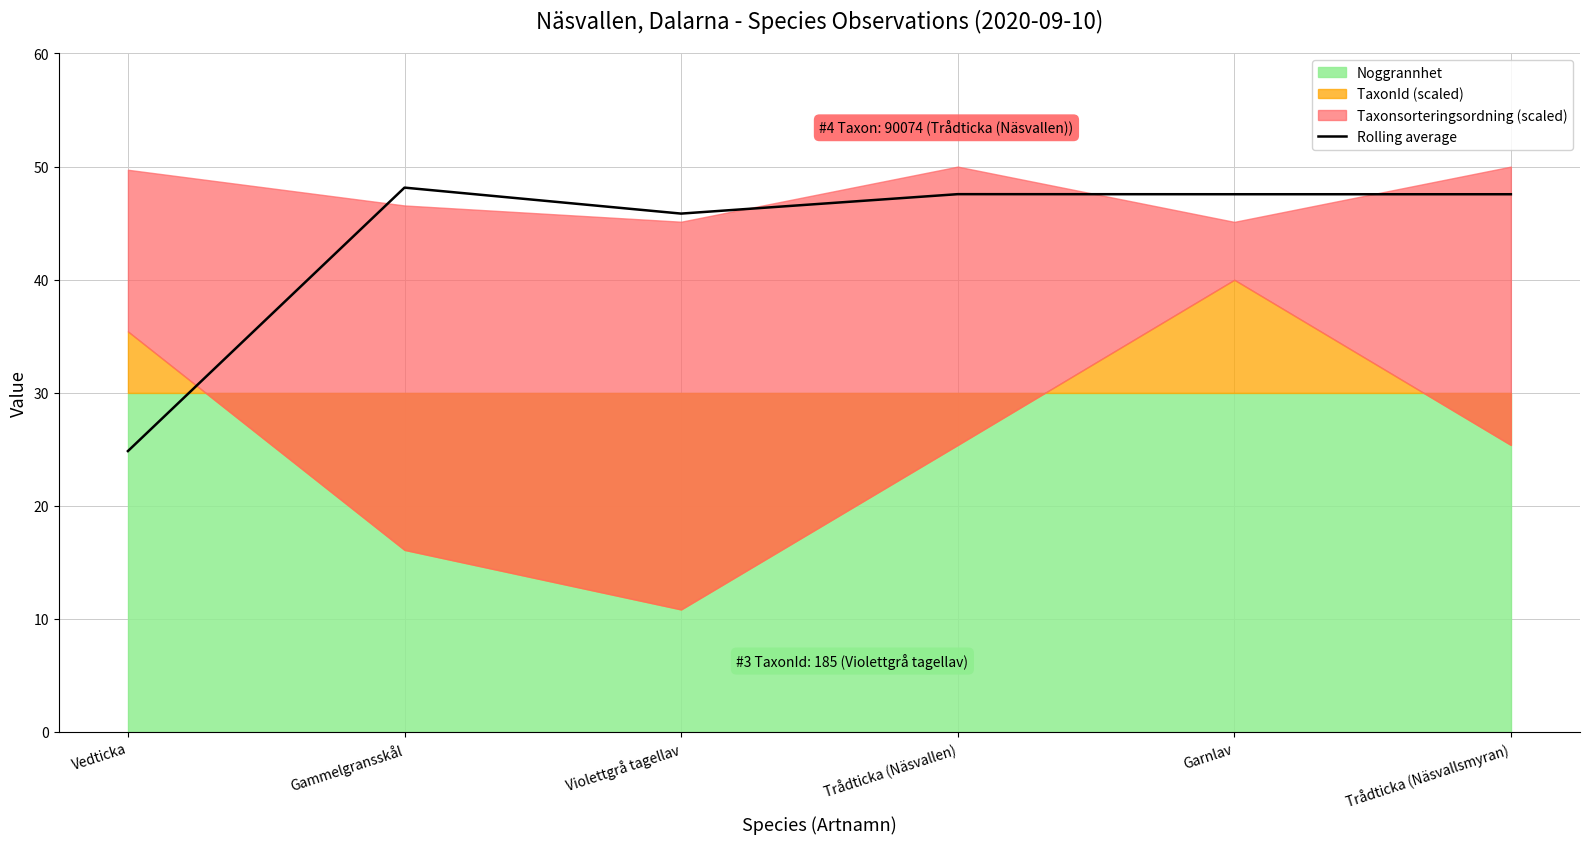

Is it true that Rolling average equals 47.6 at Garnlav?

True